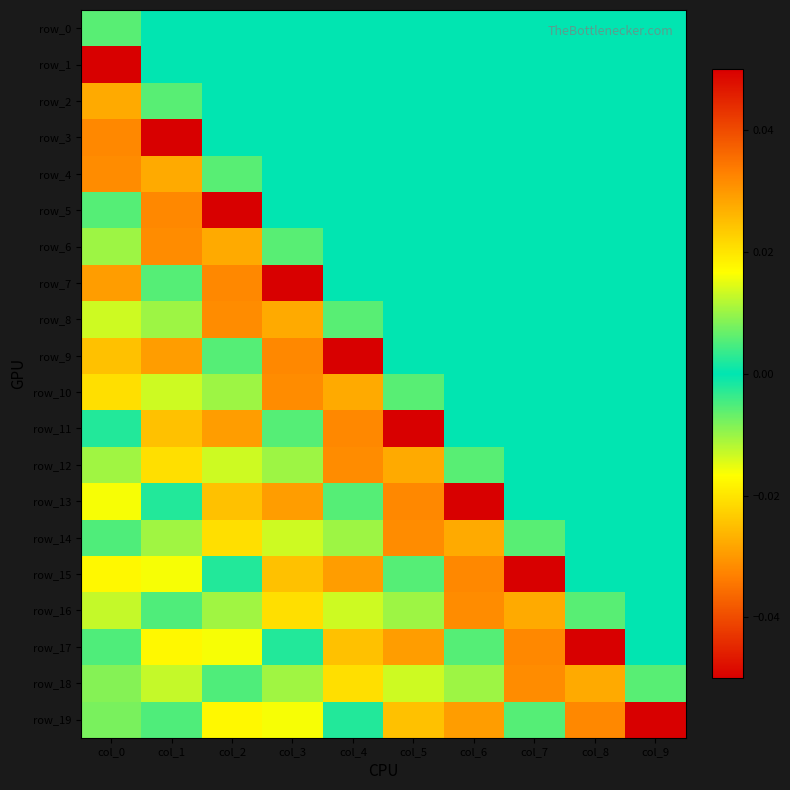

Rank the series by their maximum value, from lowest to highest.

row_0, row_1, row_3, row_5, row_2, row_7, row_9, row_11, row_13, row_15, row_17, row_19, row_4, row_6, row_8, row_10, row_12, row_14, row_16, row_18